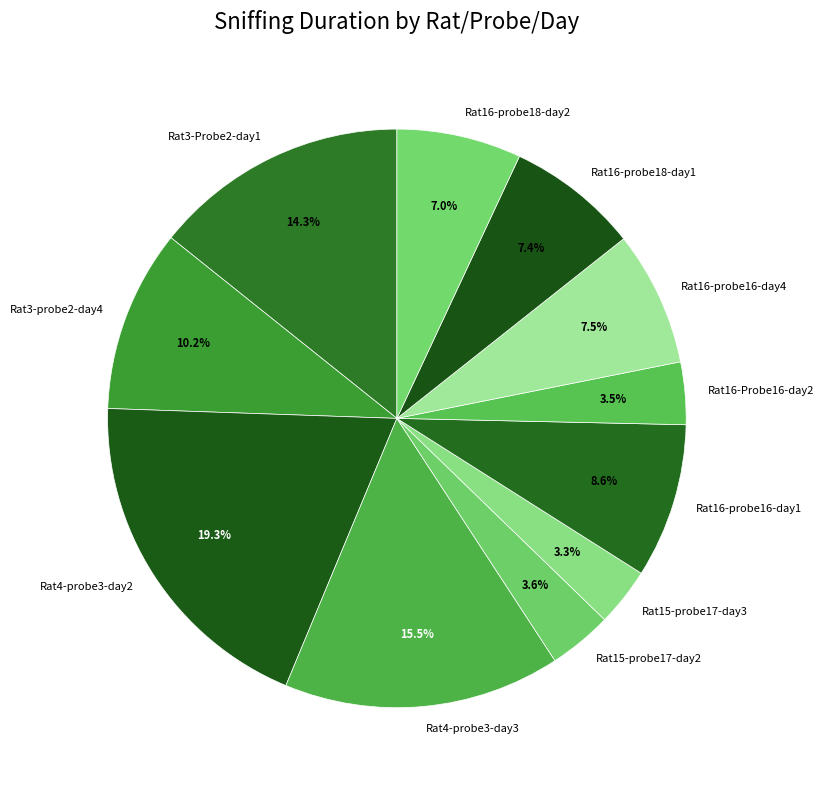

Count the number of slices in the pie.

11